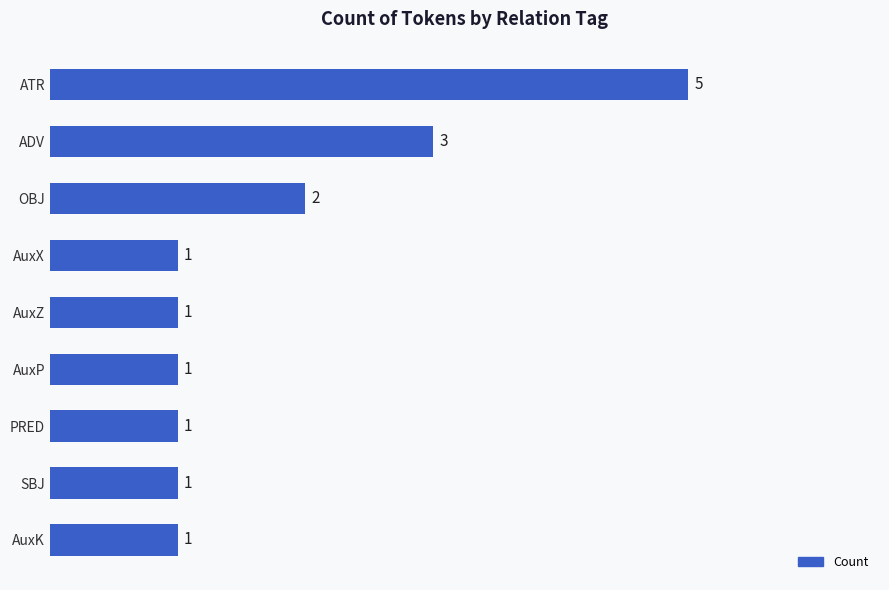

Between ATR and AuxX, which is larger?

ATR